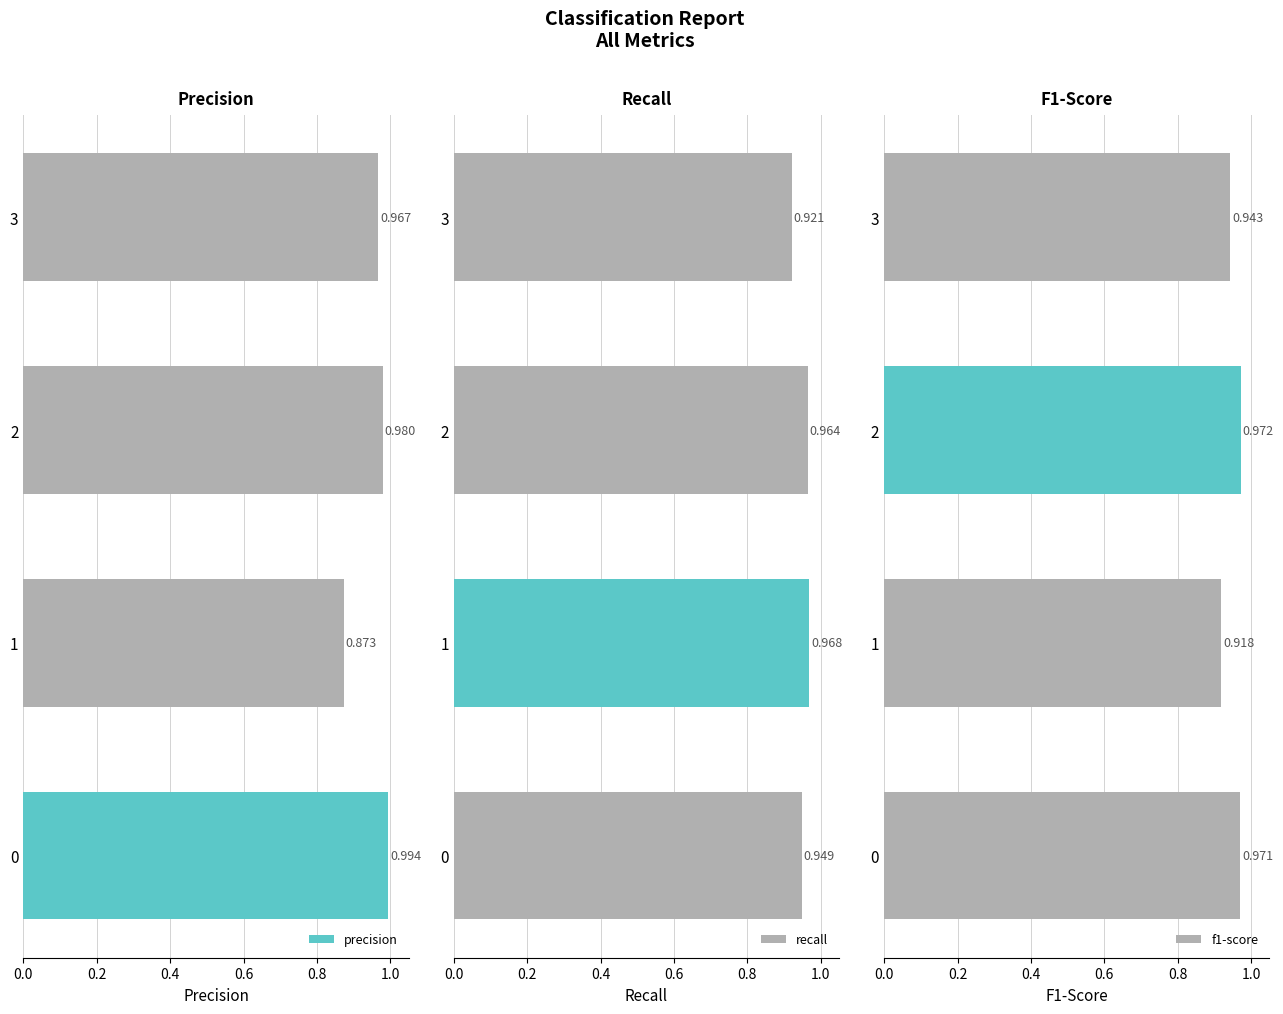

What is the minimum value shown in the chart?

0.9